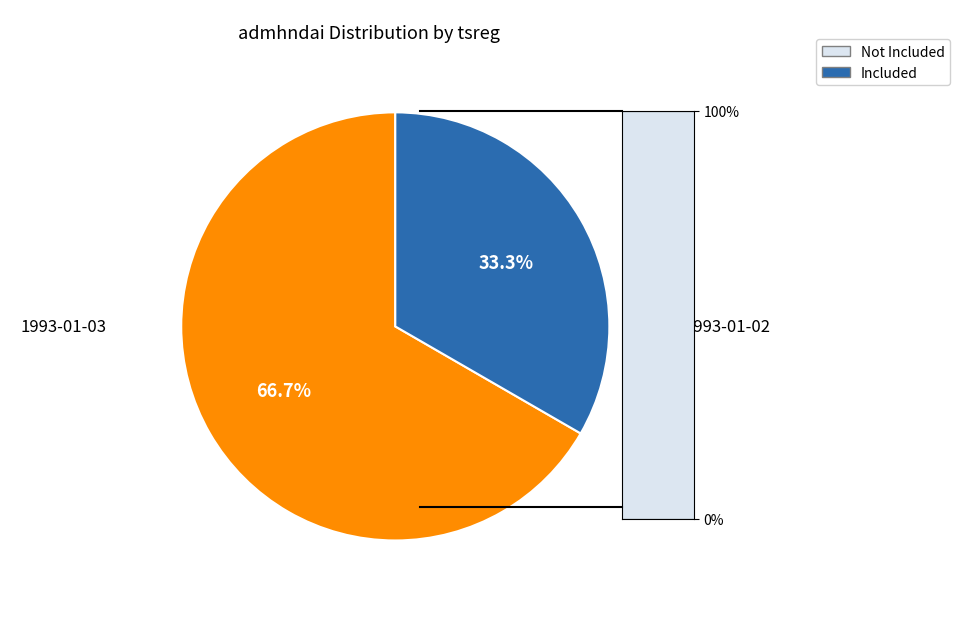

Is there a majority slice in this chart?

Yes